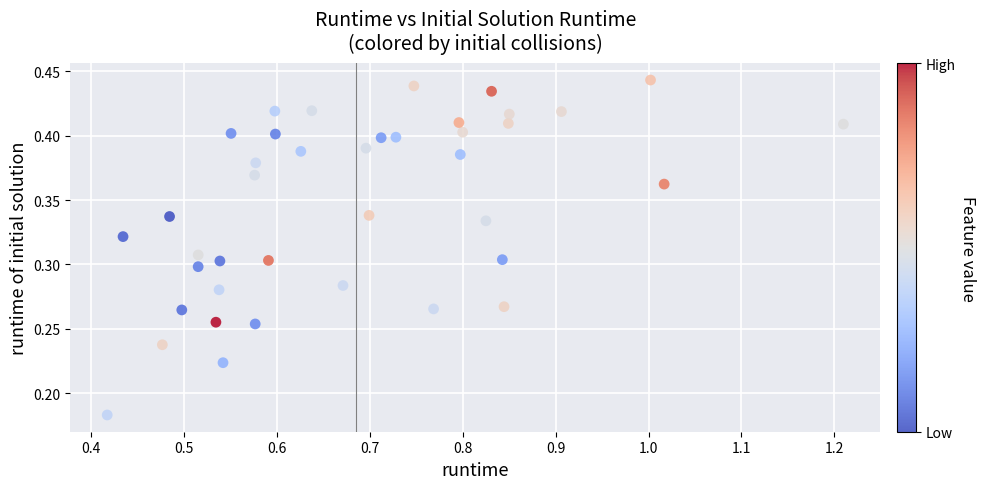

What is the range of X values (max minus min)?

0.8